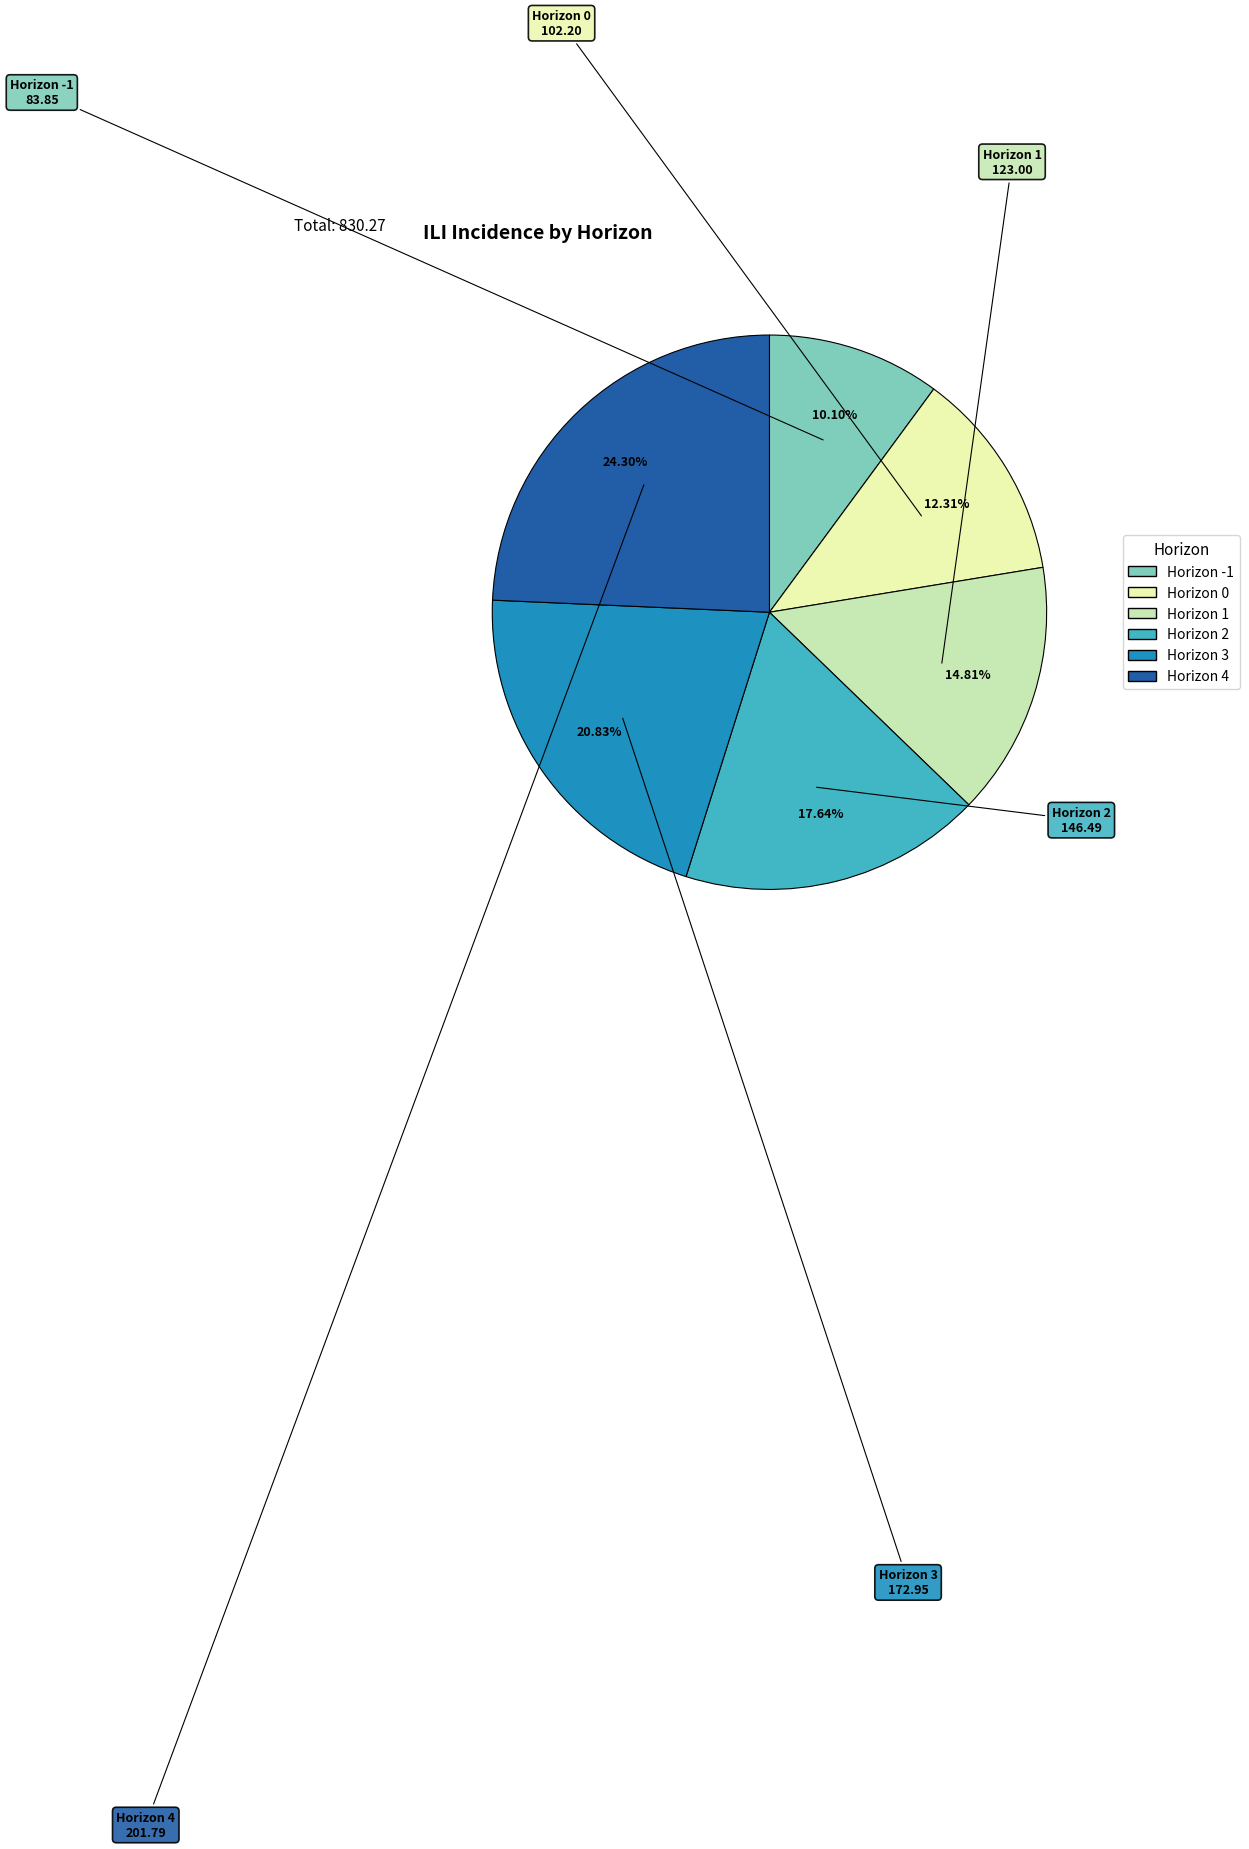

Which slice is the largest?

Horizon 4